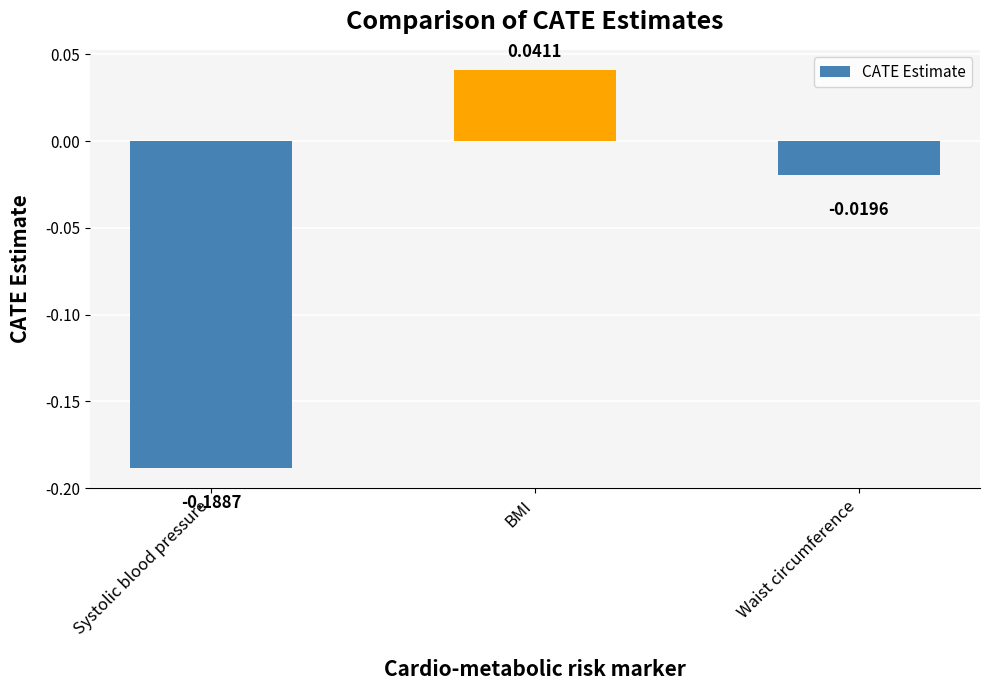

How many negative values are there?

2